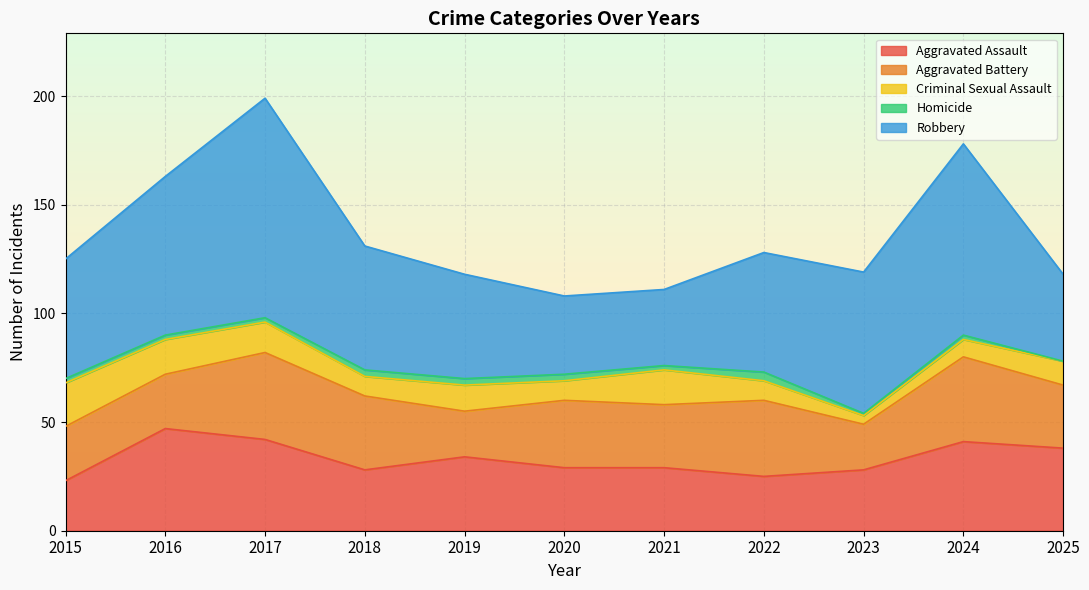

At which category is the sum across all series the highest?

2017